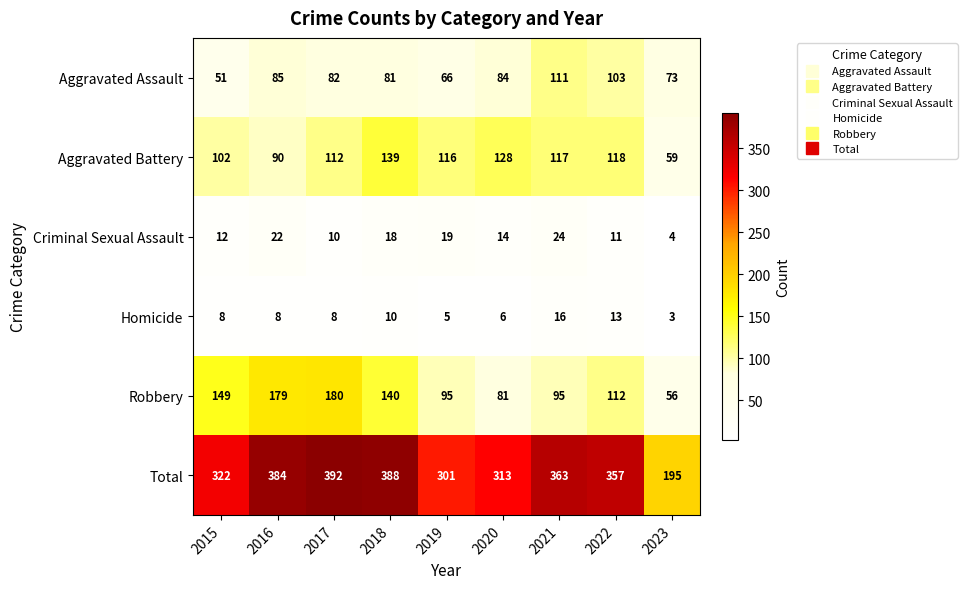

What is the difference between the Homicide values at 2019 and 2016?

3